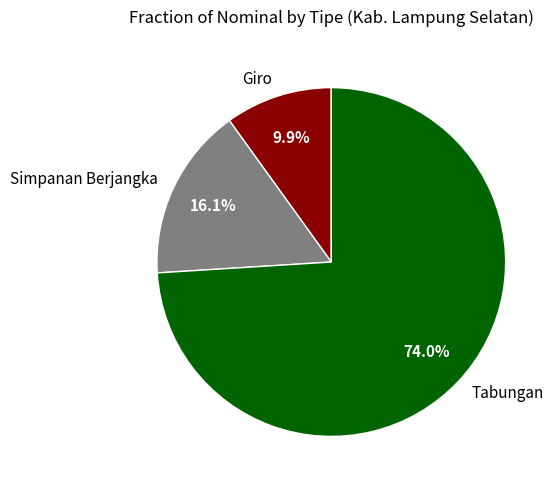

How much of the chart is everything except Giro?

90.1%